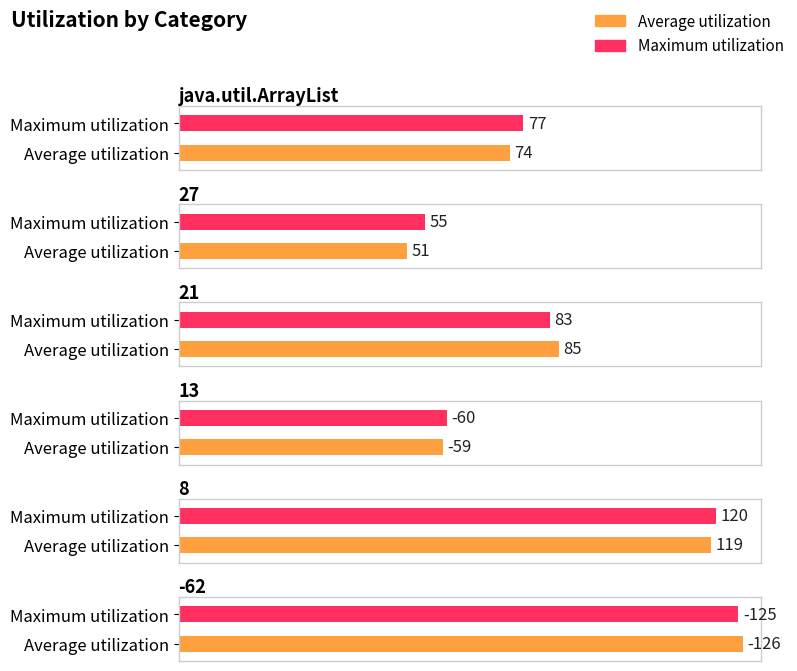

Rank the categories by Average utilization value from lowest to highest.

-62, 13, 27, java.util.ArrayList, 21, 8